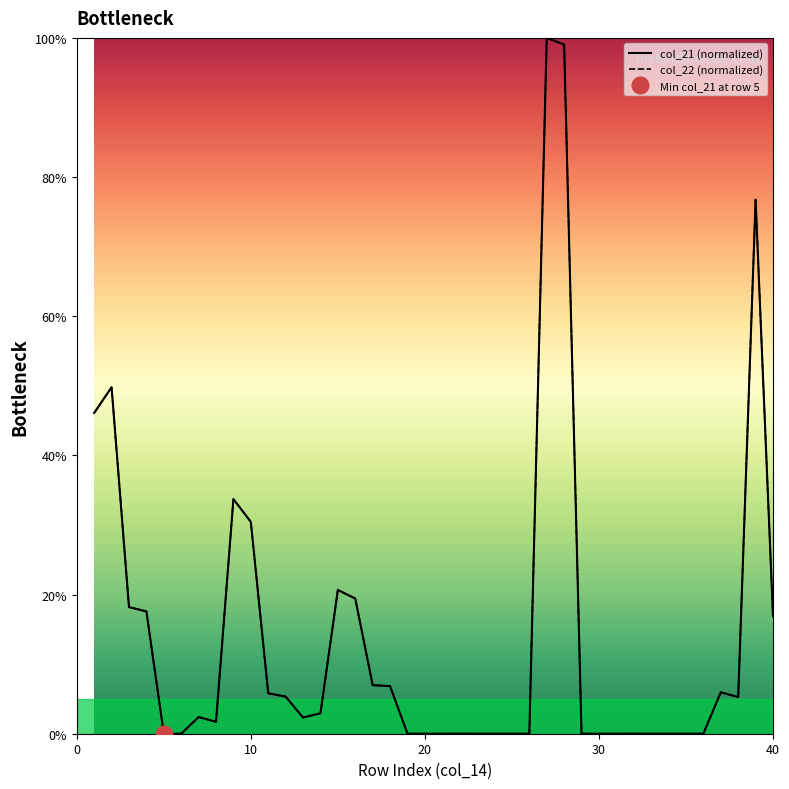

How many interior local valleys does the col_22 series have?

3